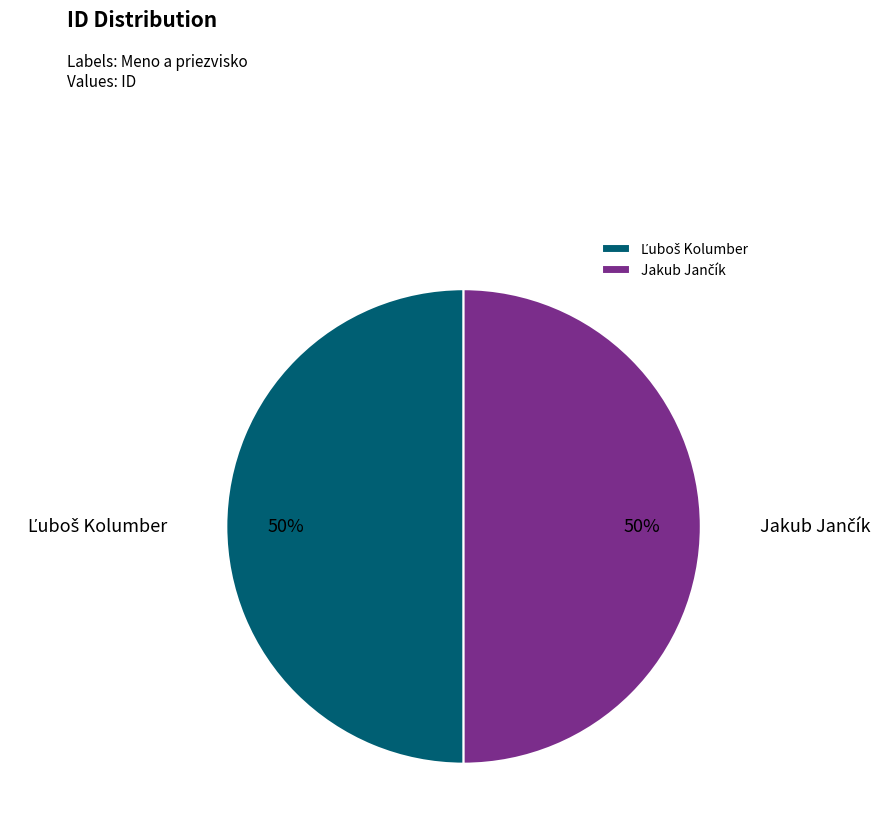

How many segments does this pie chart have?

2